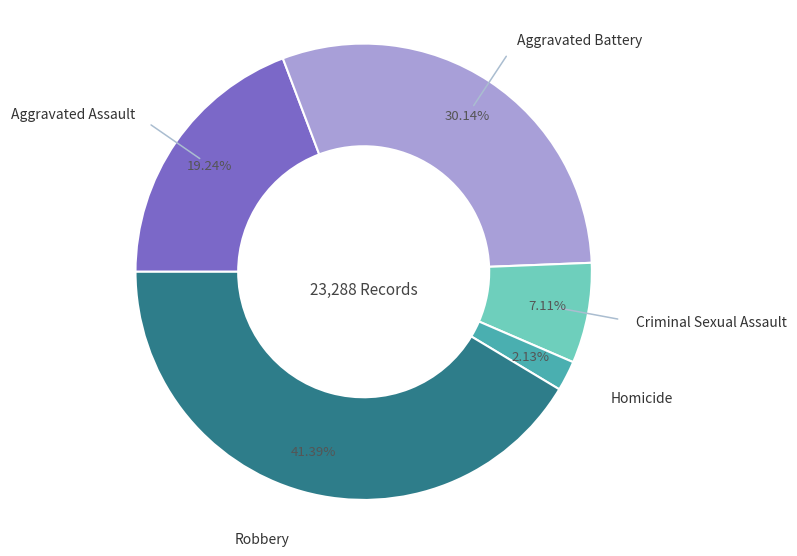

Does any single category account for the majority?

No